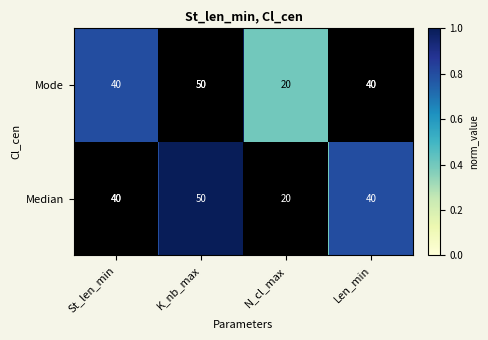

What is the highest value of the Mode series?

50